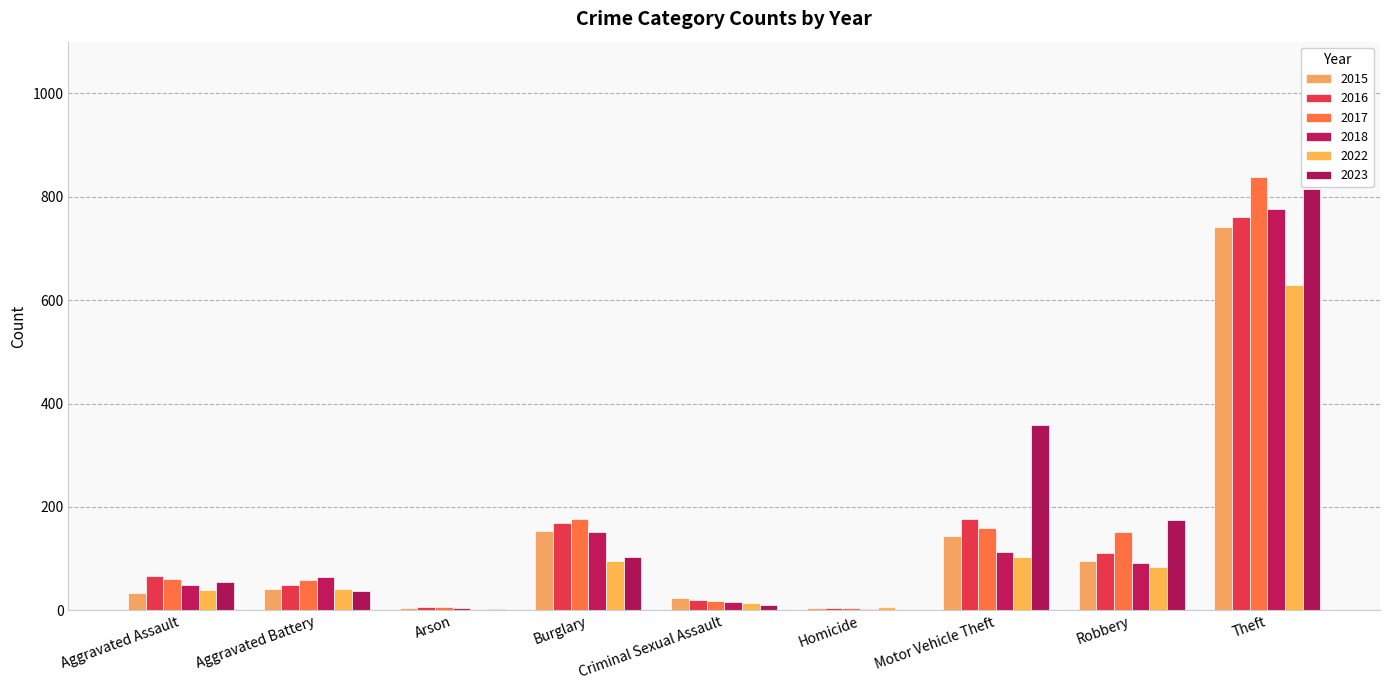

How many groups of bars are there?

9